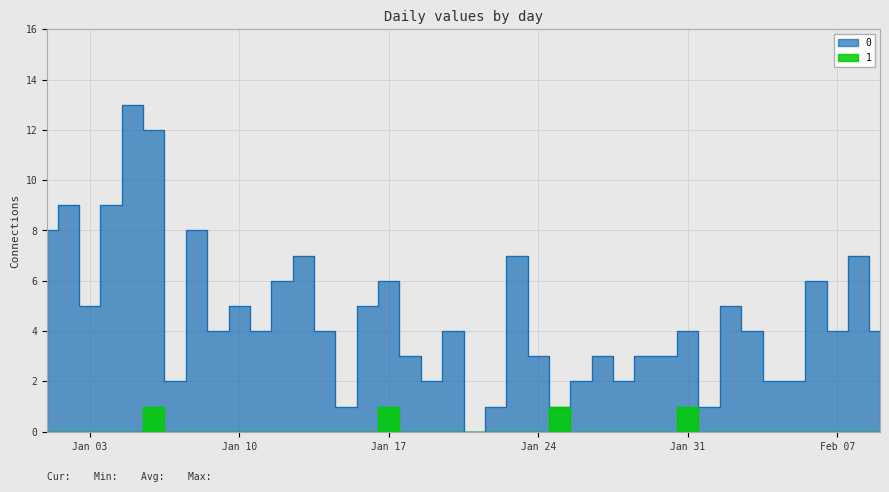

The 0 series shows 7 at 2023-02-08. True or false?

True